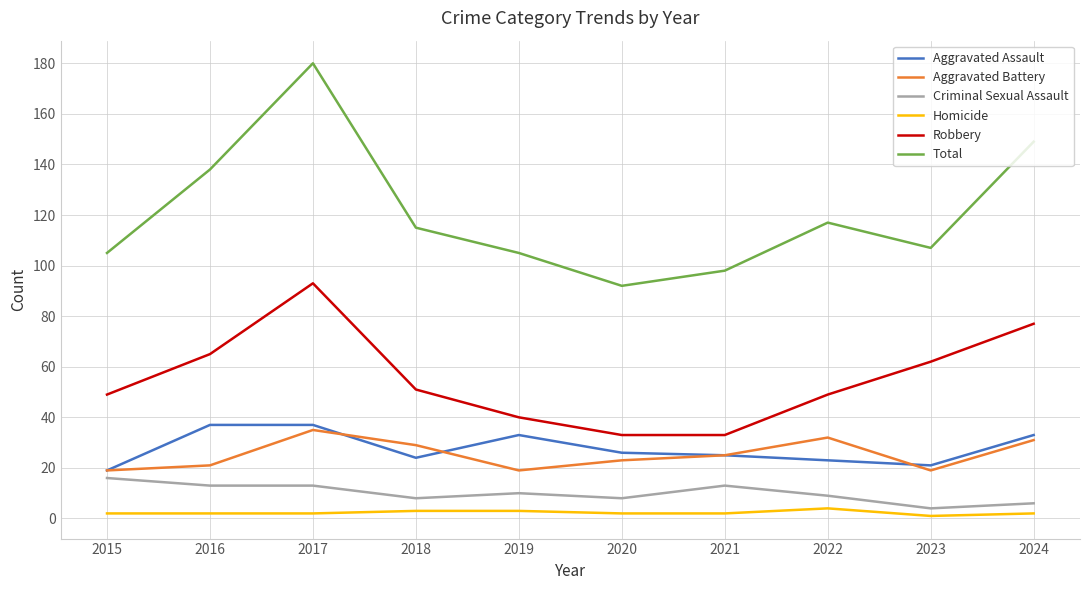

In Robbery, how many points are higher than both neighbors (excluding endpoints)?

1